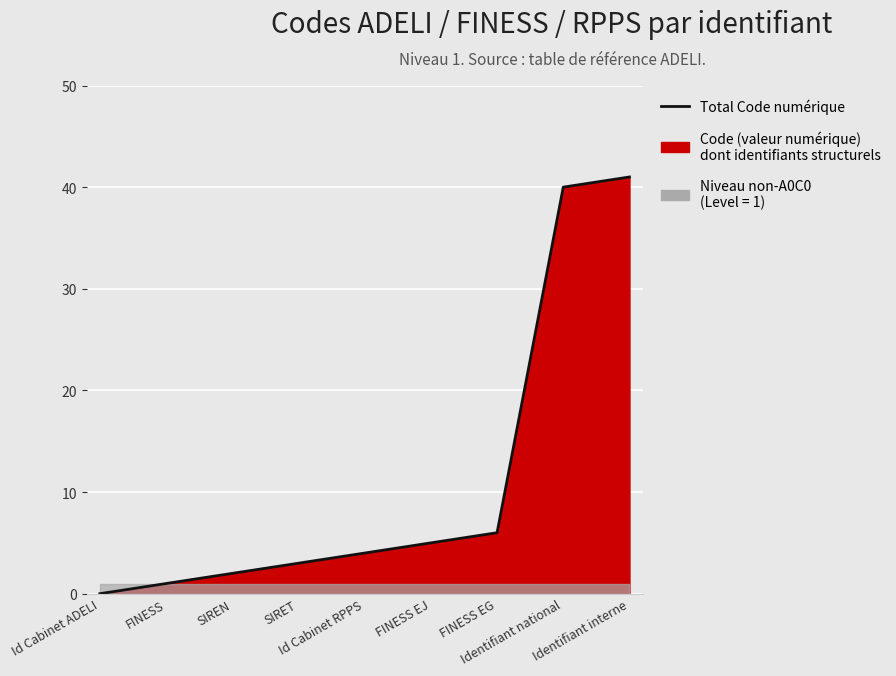

True or false: the data shows 2 at SIREN.

True